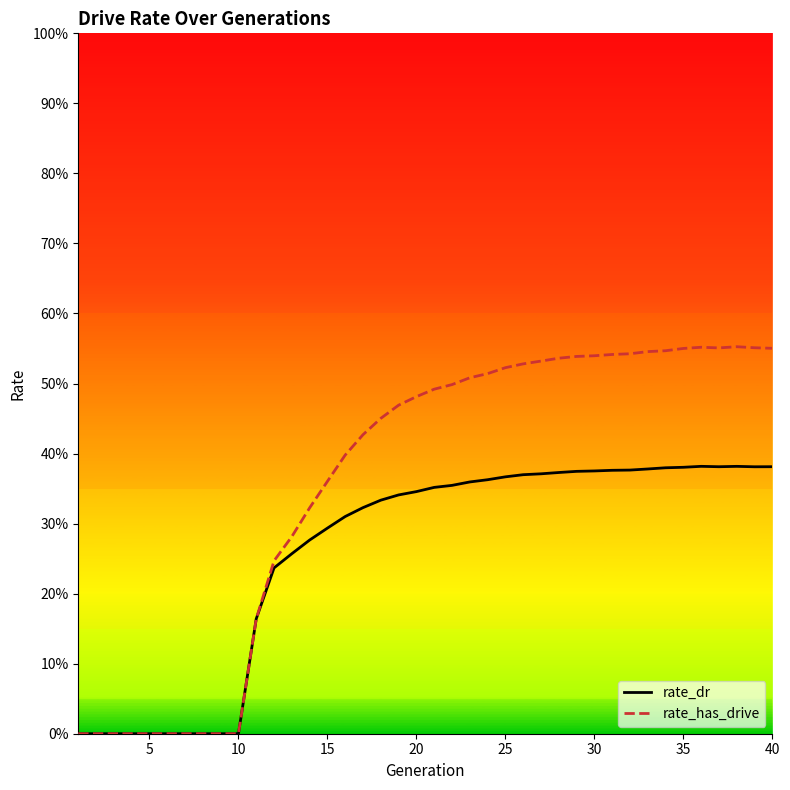

What is the greatest value displayed?

0.6